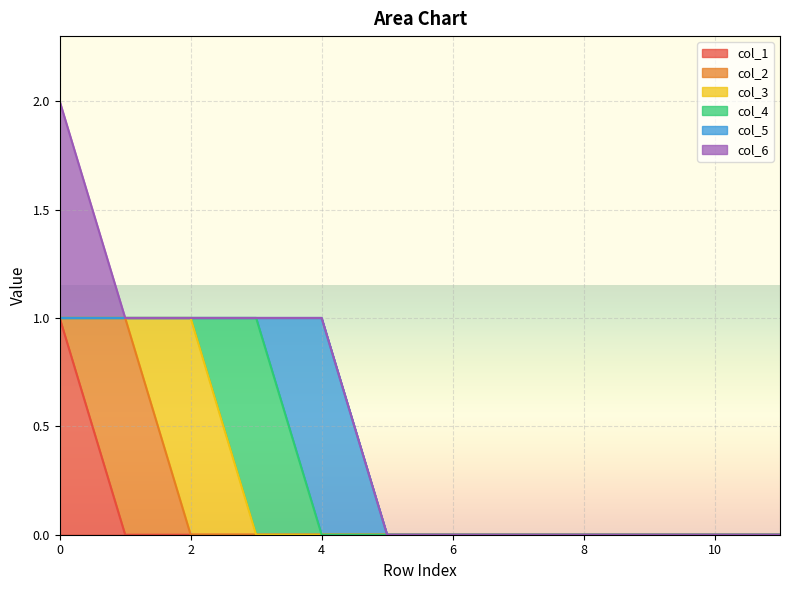

How many data points in col_1 are above 0?

1